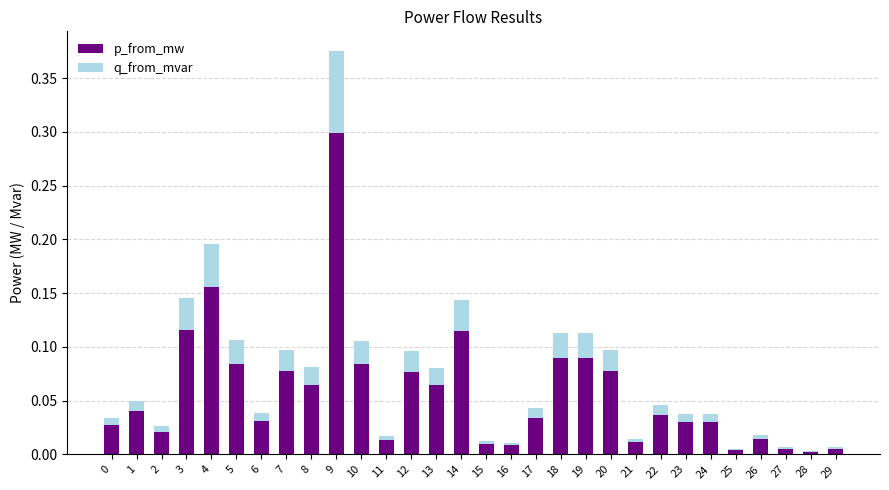

Does the chart contain stacked bars?

Yes